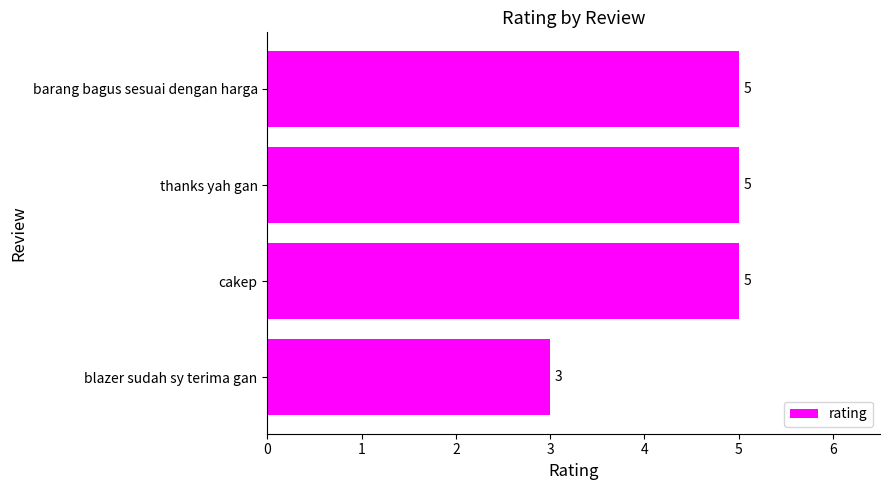

How many categories are shown in the chart?

4